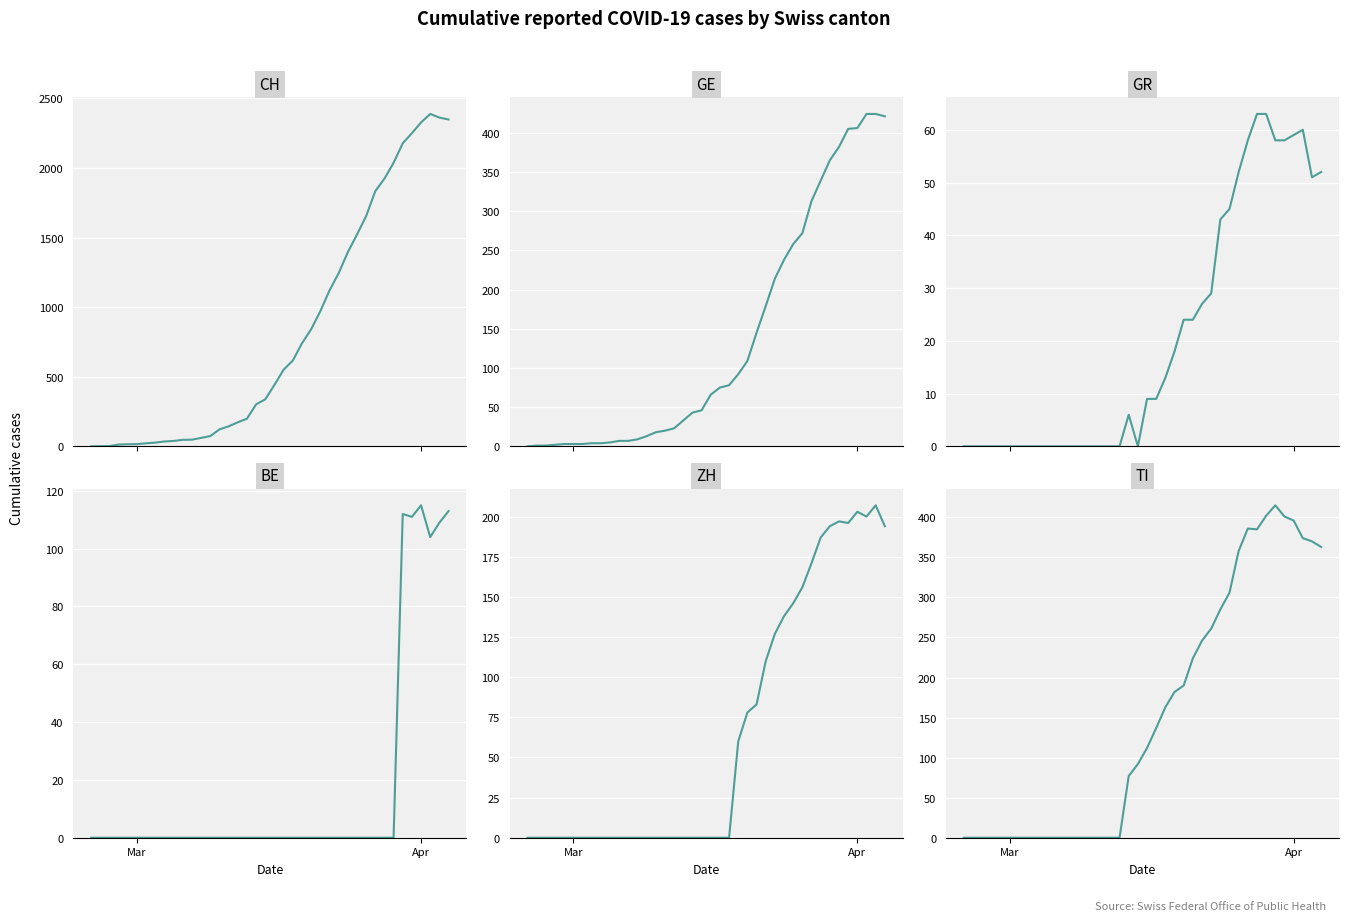

Reading right to left, extract all data points from this chart.

CH: 2348	2362	2388	2327	2250	2177	2037	1923	1833	1653	1521	1394	1243	1119	970	841	740	616	551	442	338	302	199	173	144	122	74	61	48	47	39	35	27	22	16	15	13	2	1	0
GE: 421	424	424	406	405	382	365	339	313	272	258	238	214	179	145	109	92	78	75	66	46	43	33	23	20	18	13	9	7	7	5	4	4	3	3	3	2	1	1	0
GR: 52	51	60	59	58	58	63	63	58	52	45	43	29	27	24	24	18	13	9	9	0	6	0	0	0	0	0	0	0	0	0	0	0	0	0	0	0	0	0	0
BE: 113	109	104	115	111	112	0	0	0	0	0	0	0	0	0	0	0	0	0	0	0	0	0	0	0	0	0	0	0	0	0	0	0	0	0	0	0	0	0	0
ZH: 194	207	200	203	196	197	194	187	171	156	146	138	127	110	83	78	60	0	0	0	0	0	0	0	0	0	0	0	0	0	0	0	0	0	0	0	0	0	0	0
TI: 363	370	374	396	401	415	402	385	386	358	306	285	261	246	224	190	182	163	137	112	92	77	0	0	0	0	0	0	0	0	0	0	0	0	0	0	0	0	0	0